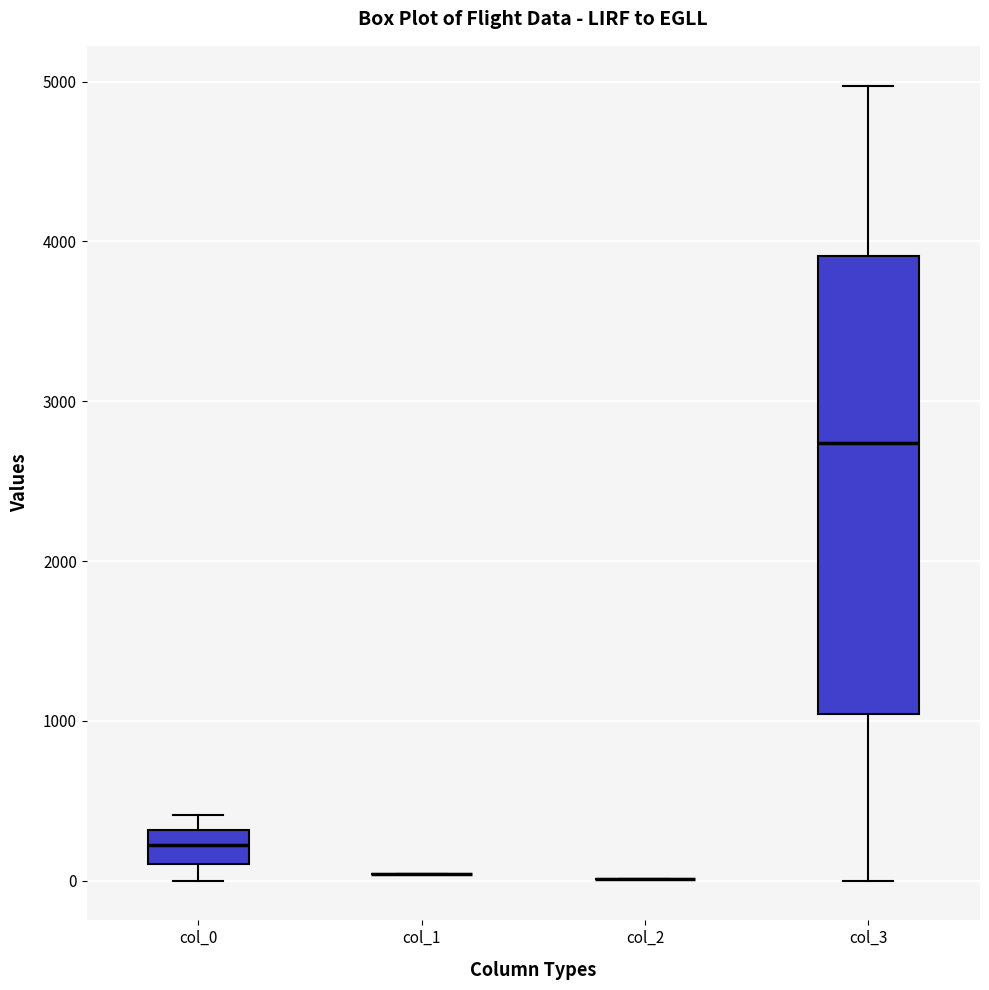

Where does the median line of the box for col_3 sit on the y-axis? The values are not printed on the chart, so give them approximately, as read against the axis.

2700